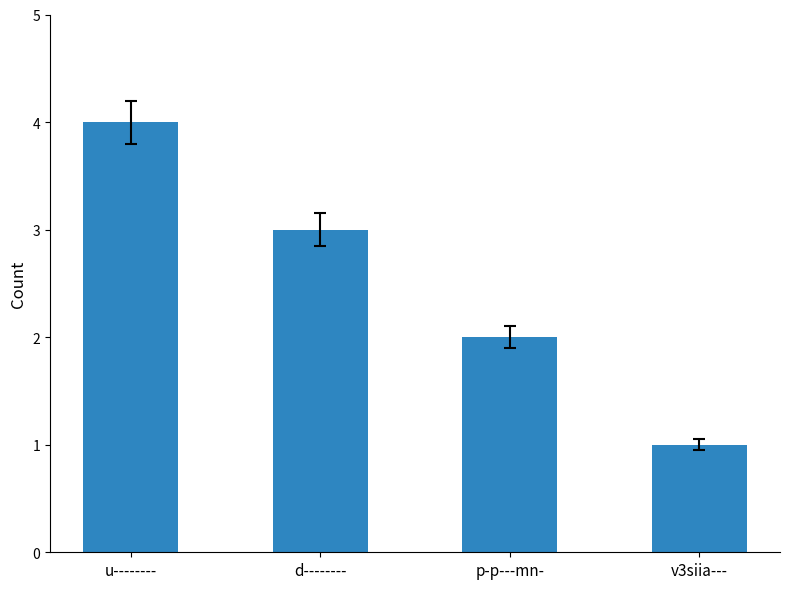

True or false: the data shows 1 at p-p---mn-.

False